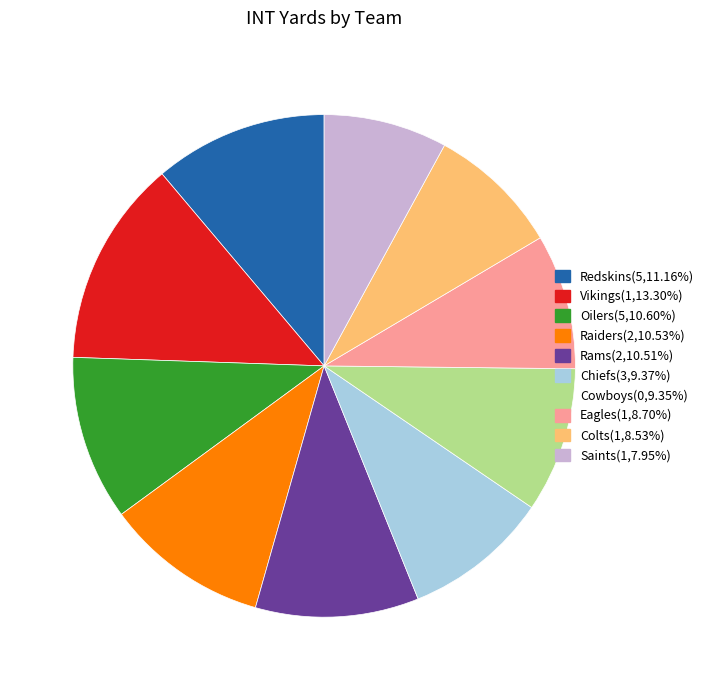

True or false: Eagles accounts for 1% of the total.

False